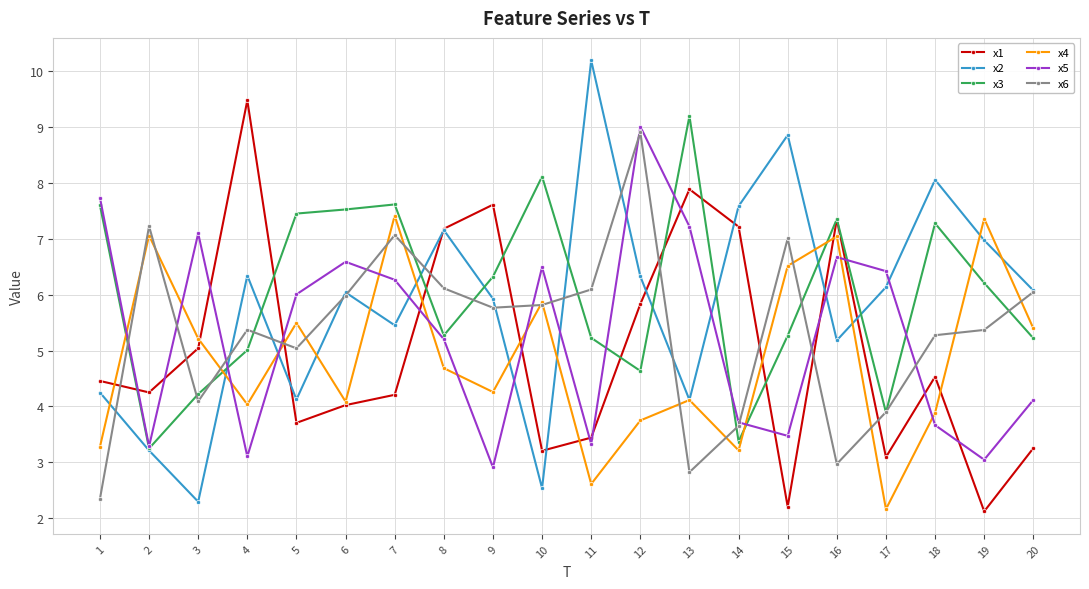

What are all the series names shown in the legend?

x1, x2, x3, x4, x5, x6